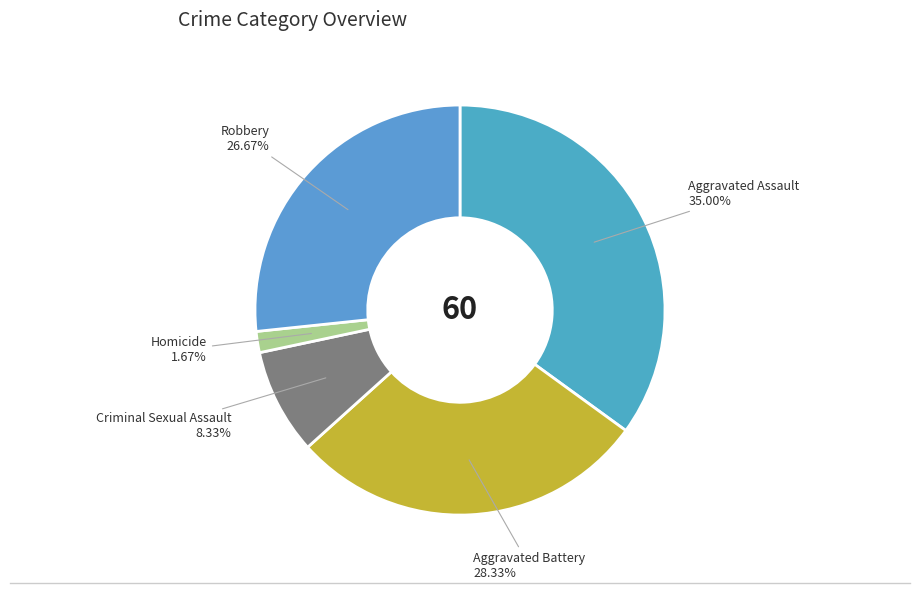

To the nearest percent, what is the average slice percentage?

20%